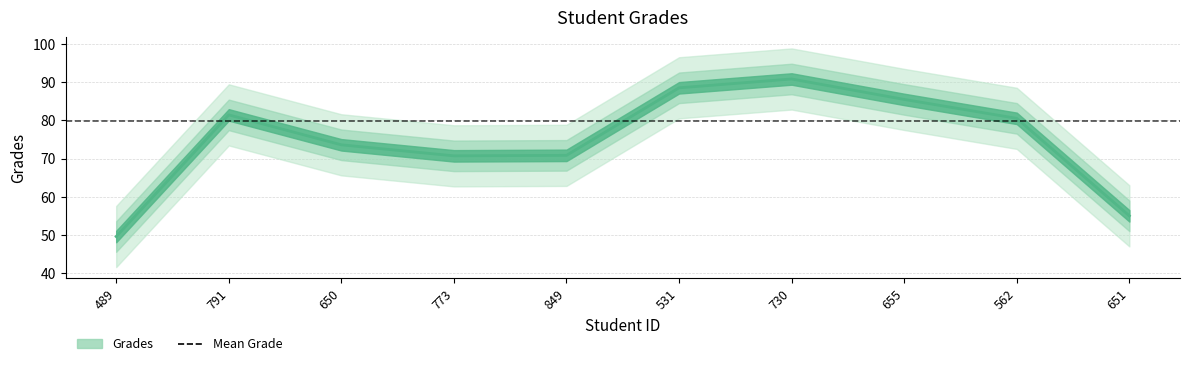

What is the difference between the values at 849 and 562?

10.3